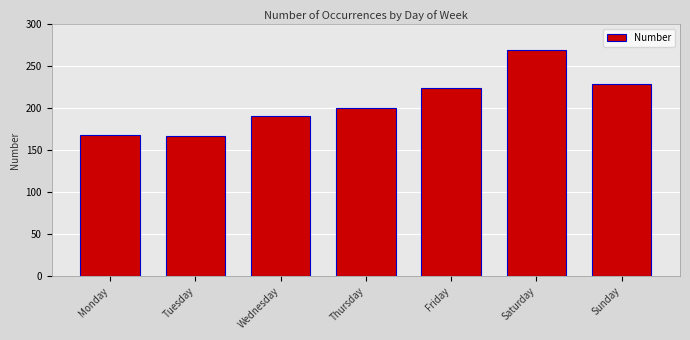

At which label is the value closest to 218?

Friday